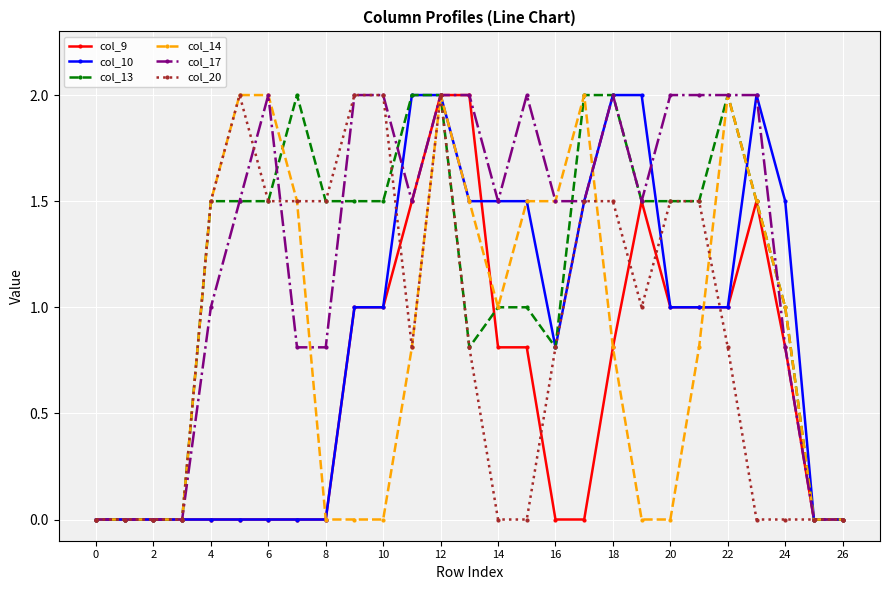

What is the value of the col_17 point at the 21st from the left?

2.0